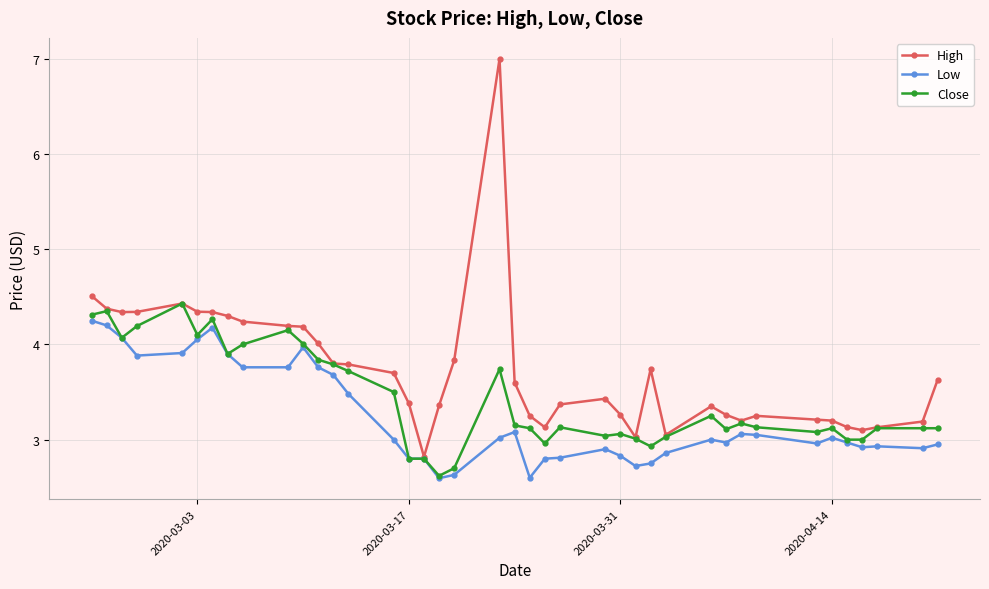

What is the value of the Close point at the 14th from the left?

3.7